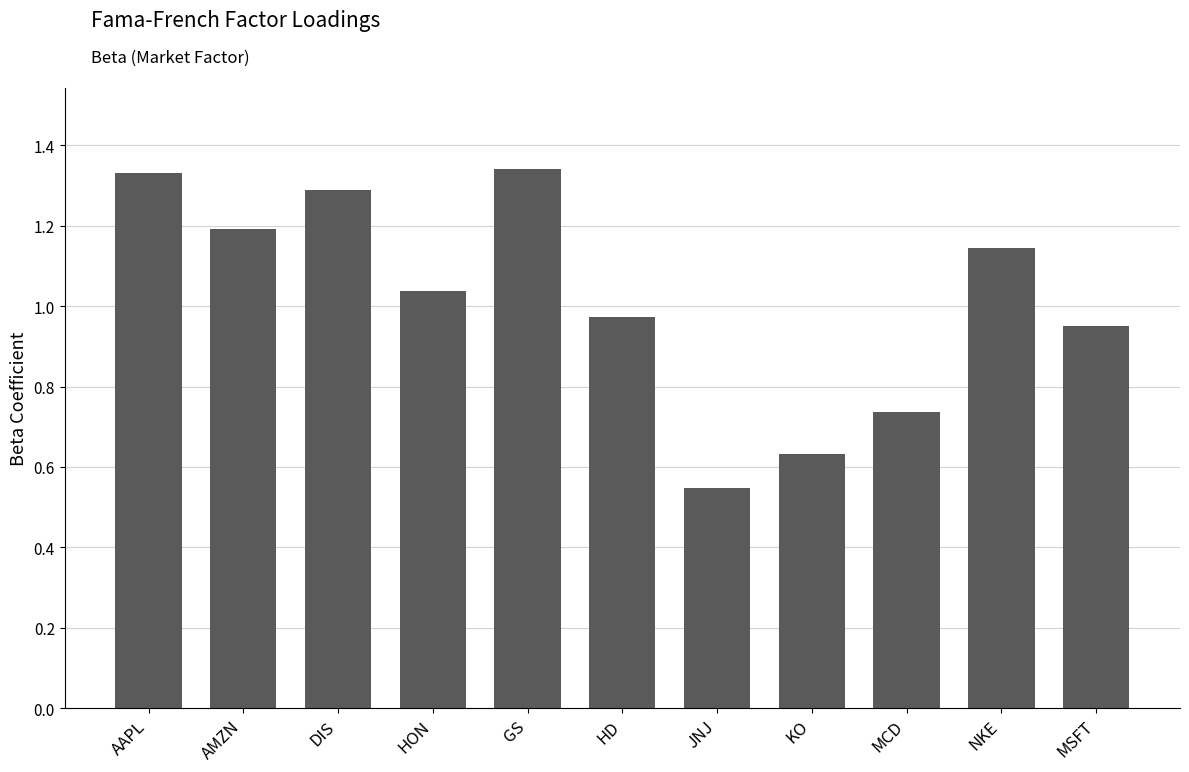

What position from the right is AAPL?

11